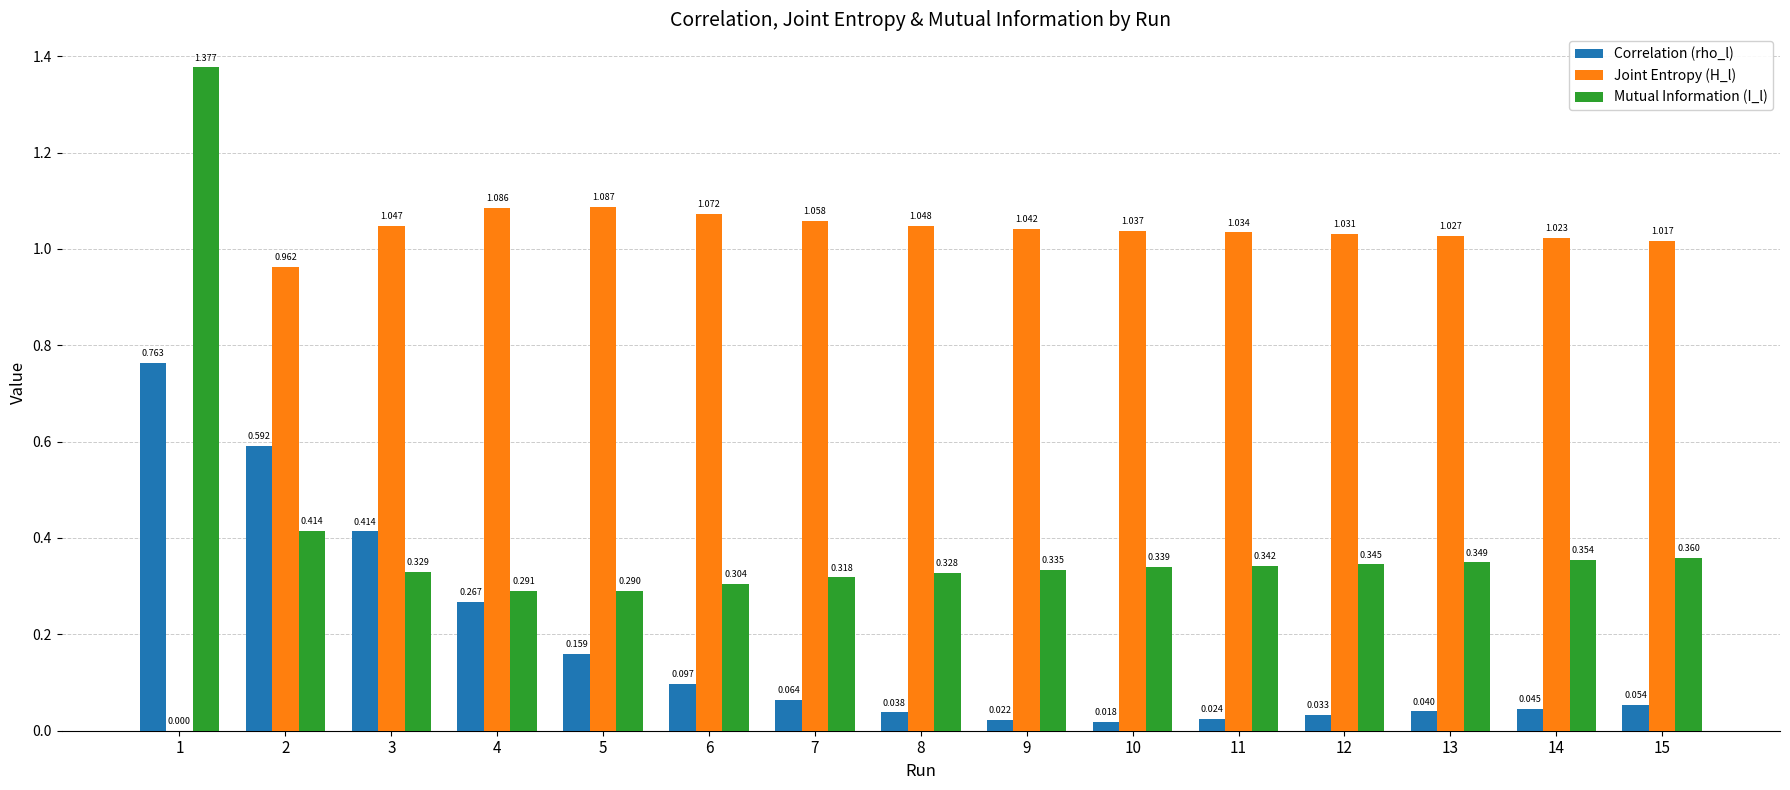

Which series changed the most between 3 and 5?

Correlation (rho_l)